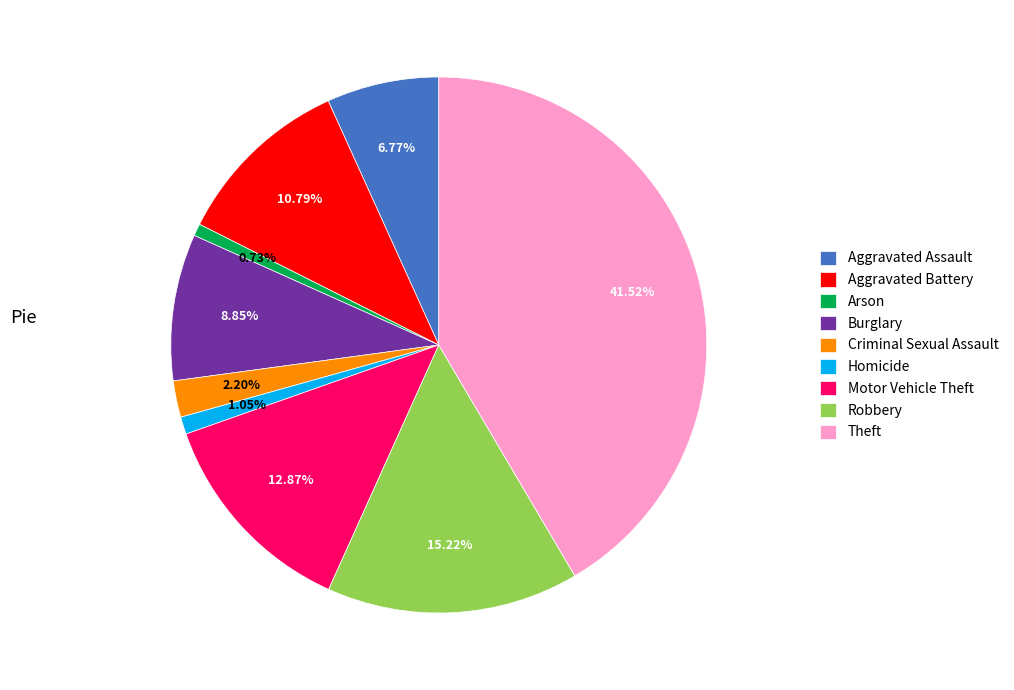

What percentage is the Criminal Sexual Assault slice, to the nearest percent?

2%